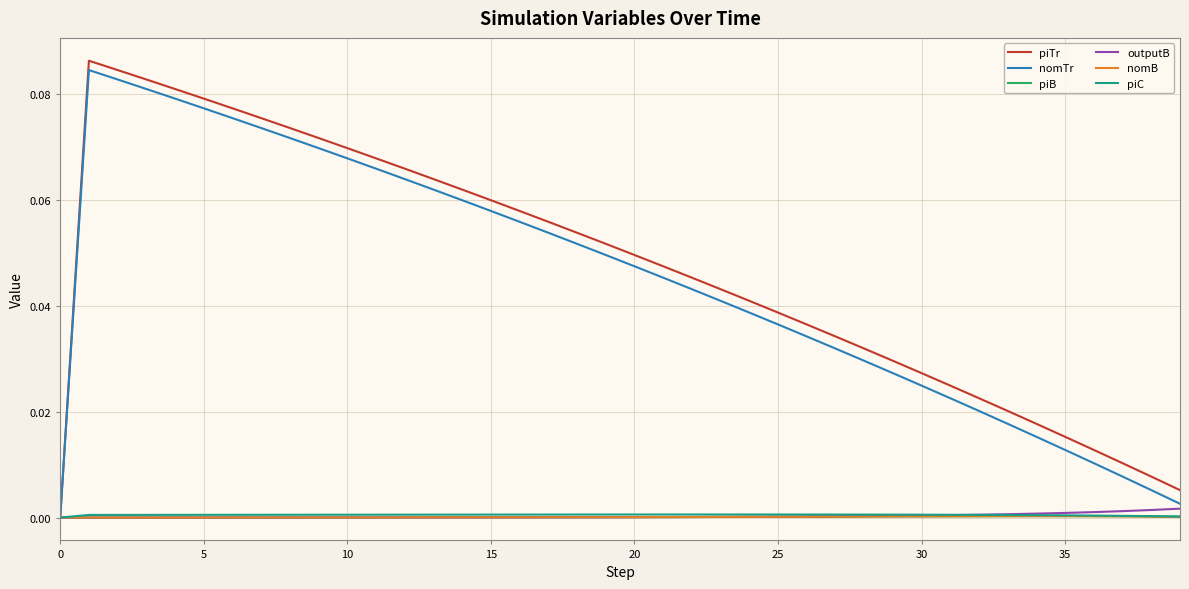

How many lines are shown in the chart?

6